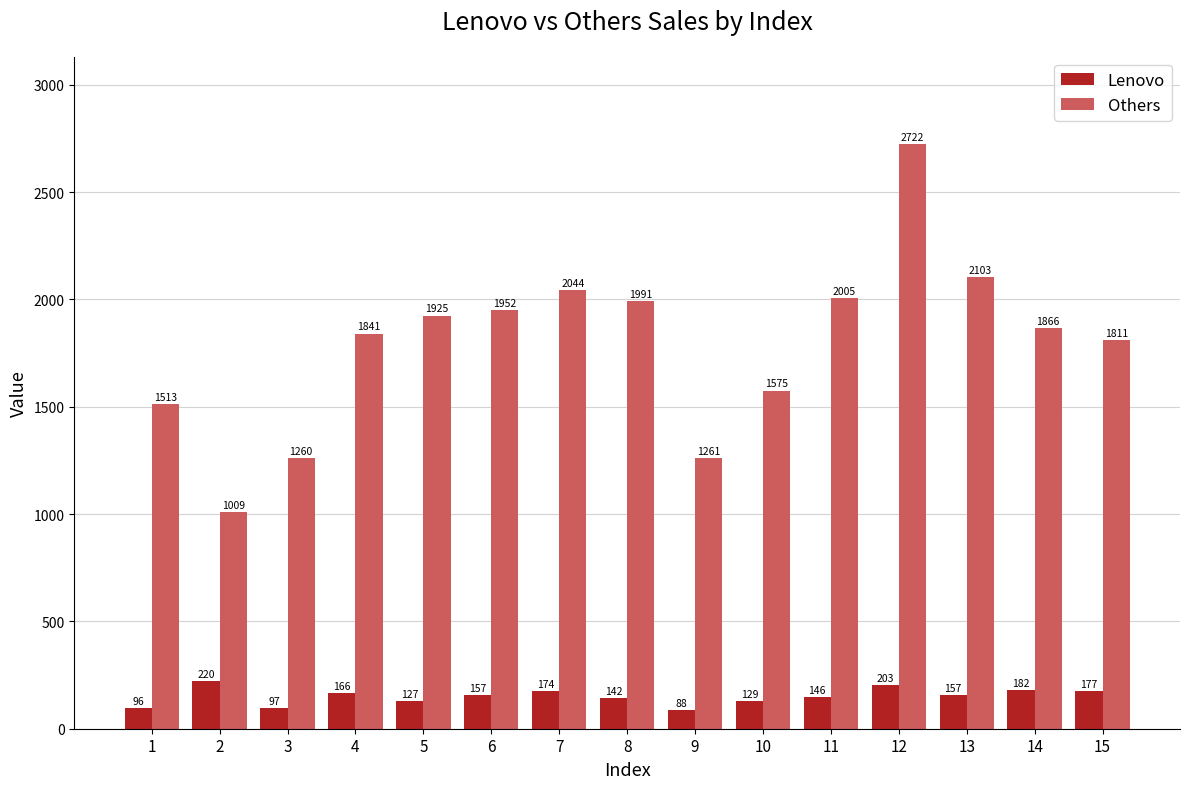

True or false: Lenovo has a value of 61 at 7.

False